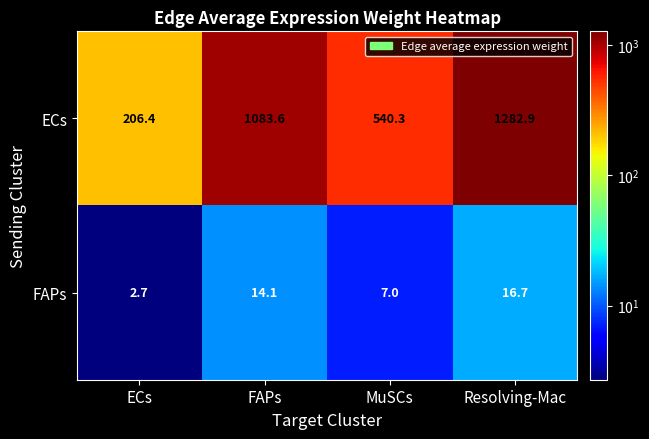

At ECs, list the series in order from largest to smallest.

ECs, FAPs